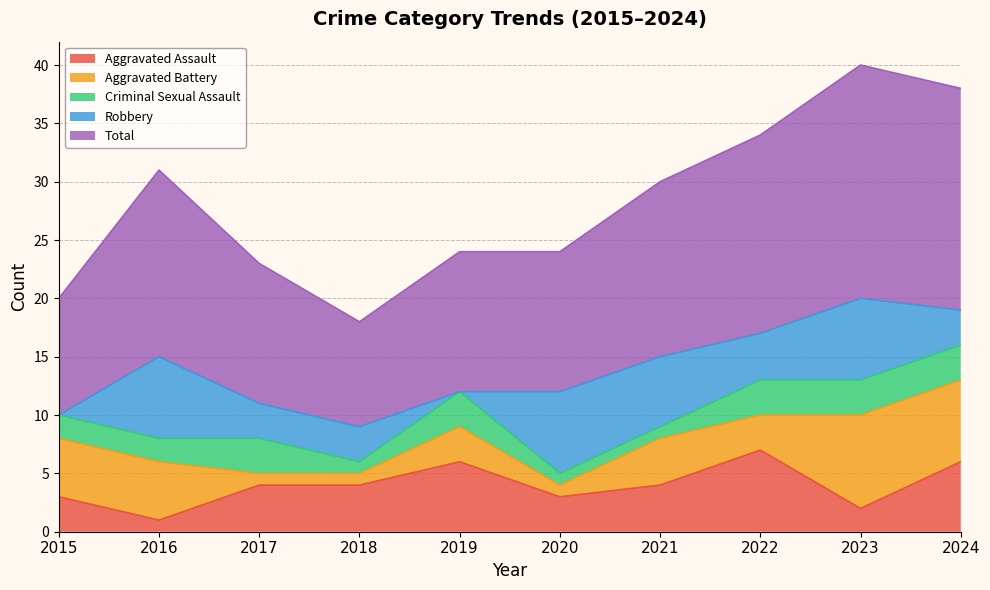

What is the difference between the maximum and second lowest values in the Criminal Sexual Assault series?

2